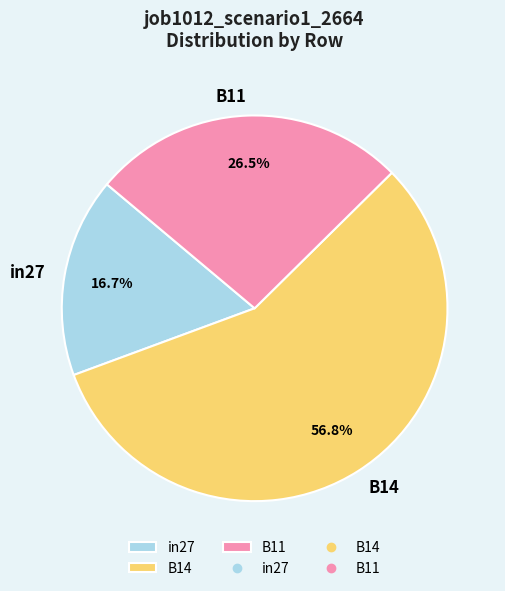

To the nearest percent, what is the average slice percentage?

33%